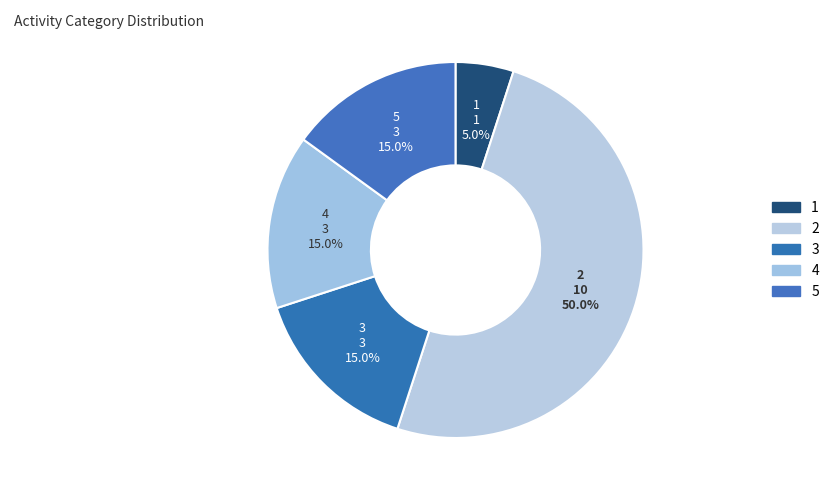

Approximately how many times larger is the value at 4 compared to 1?

3.0